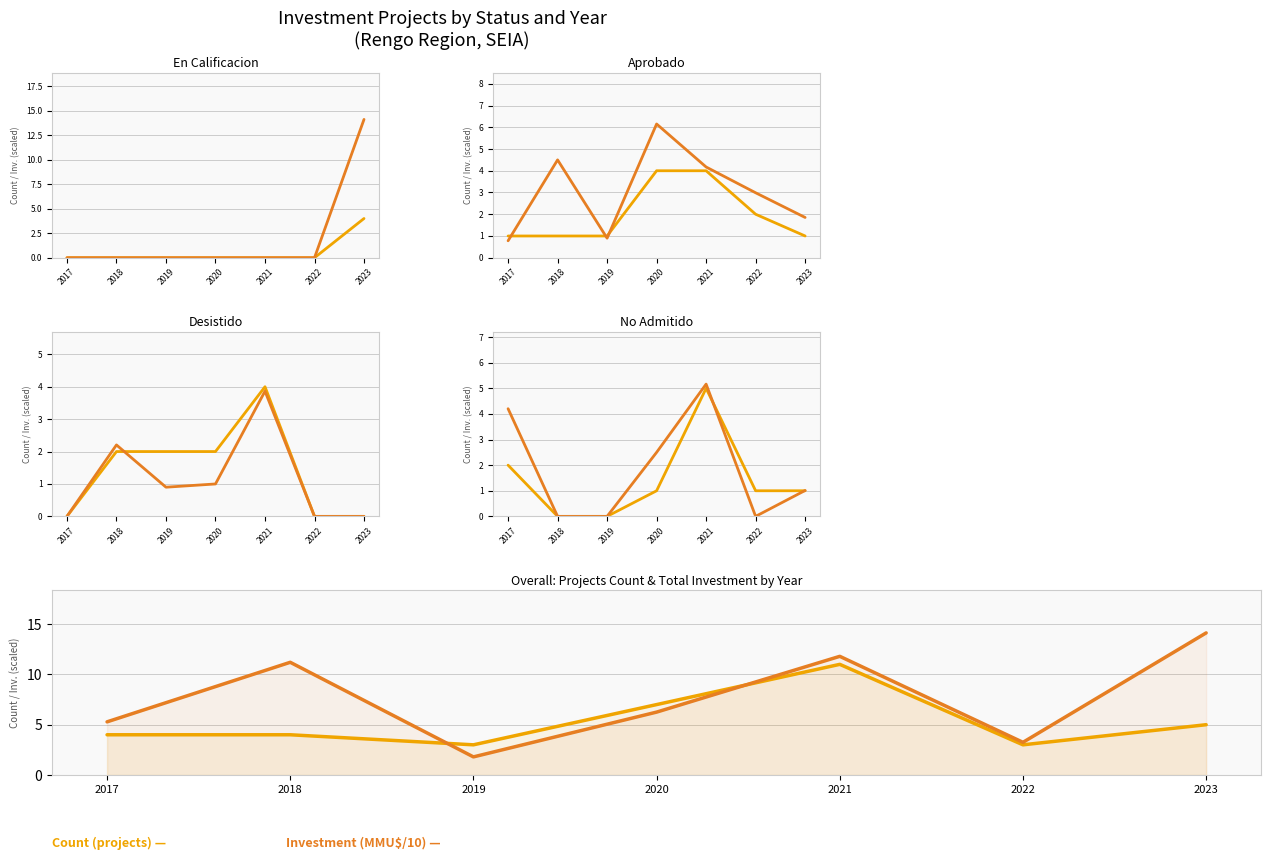

Is it true that Count (projects) equals 6.3 at 2017?

False